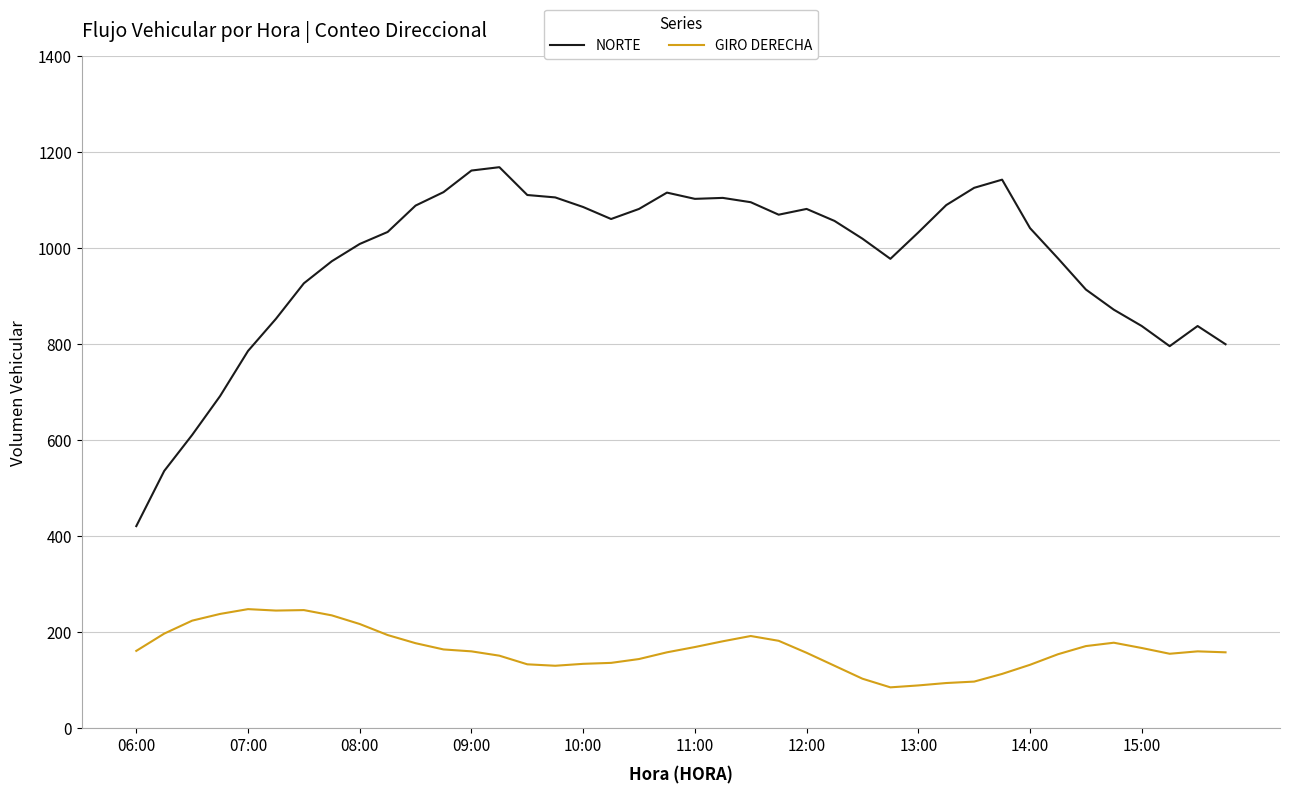

Which series has the largest total across all categories?

NORTE